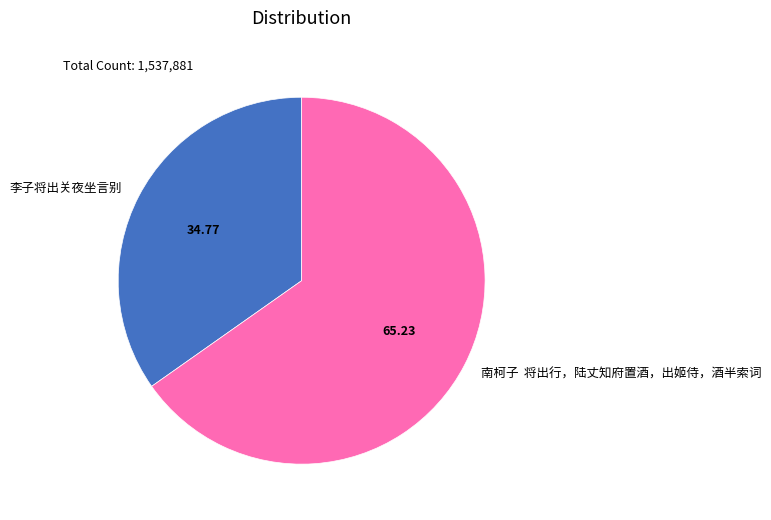

Combined, do 李子将出关夜坐言别 and 南柯子 将出行，陆丈知府置酒，出姬侍，酒半索词 account for over 50%?

Yes